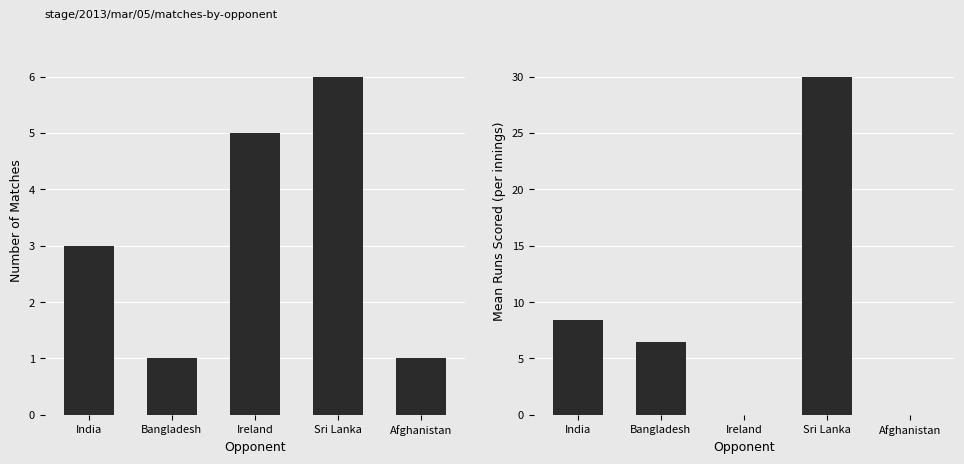

How many bars are there in total?

10